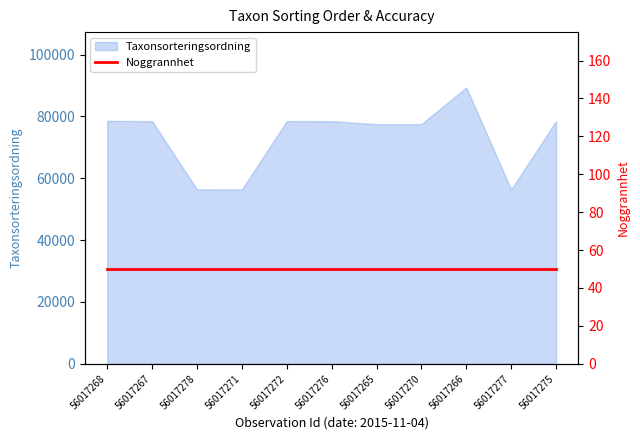

True or false: the data has more than 0 interior local peaks.

True